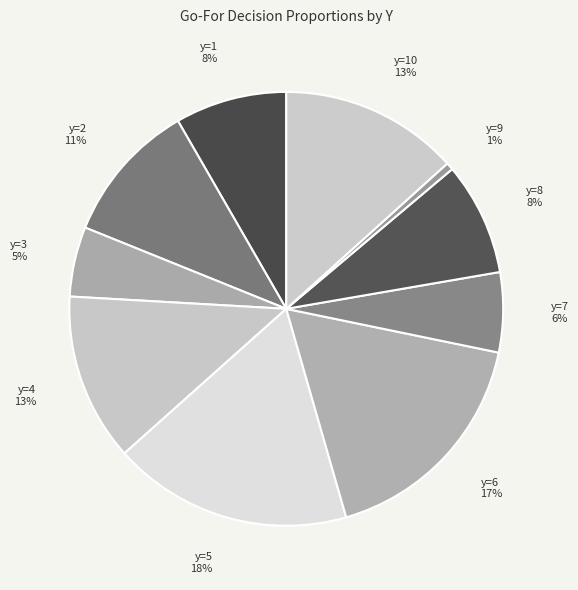

Is it true that y=4 is 21% of the pie?

False